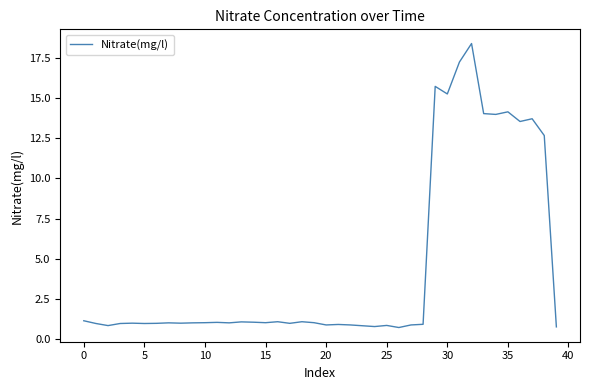

What is the greatest value displayed?

18.4